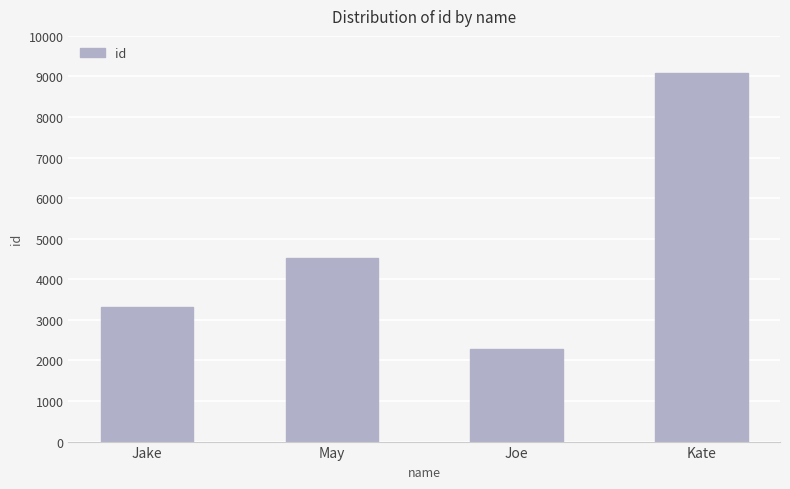

What is the change in value from Jake to May?

+1205